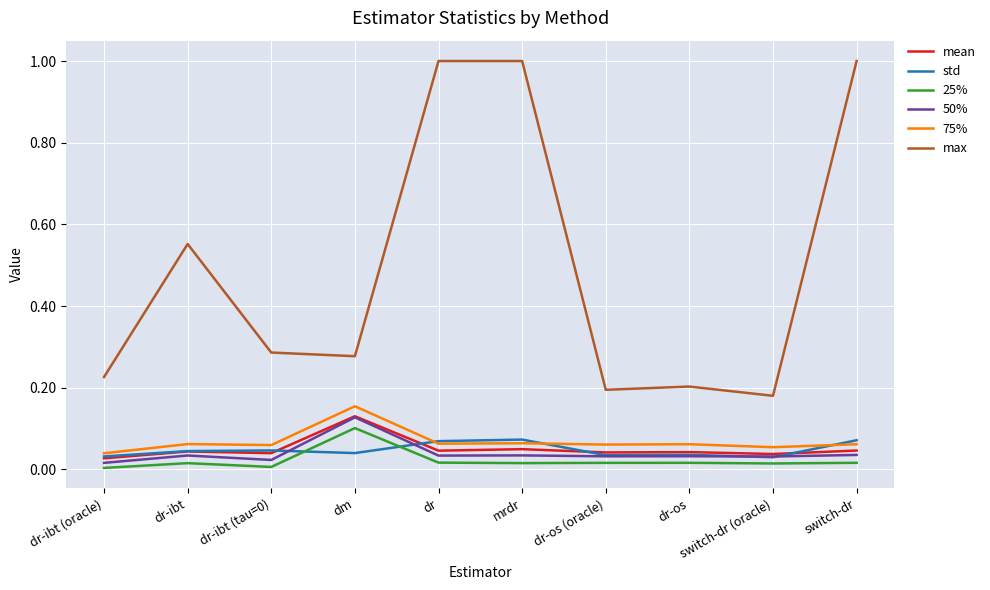

Which category has the highest value in the 25% series?

dm